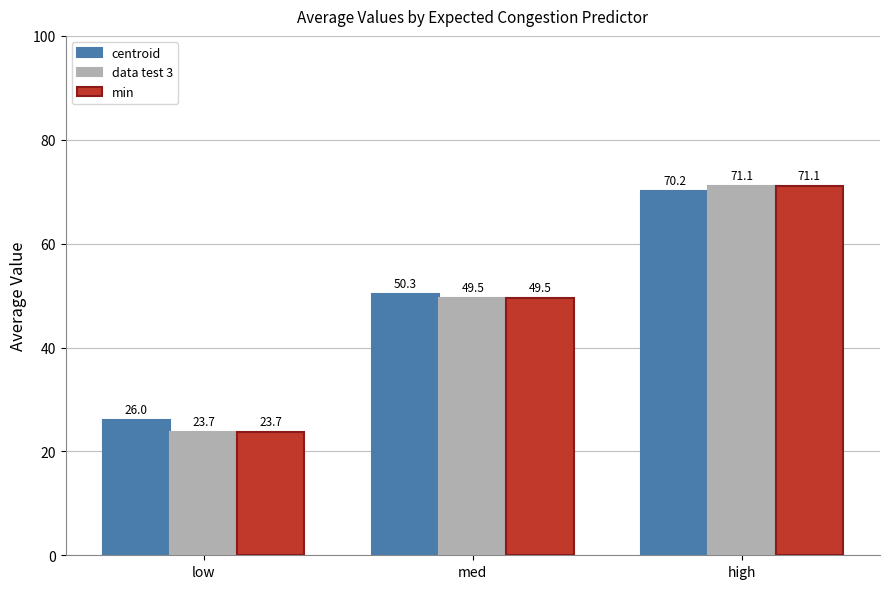

Is the value of centroid at med greater than the value of data test 3 at low?

Yes